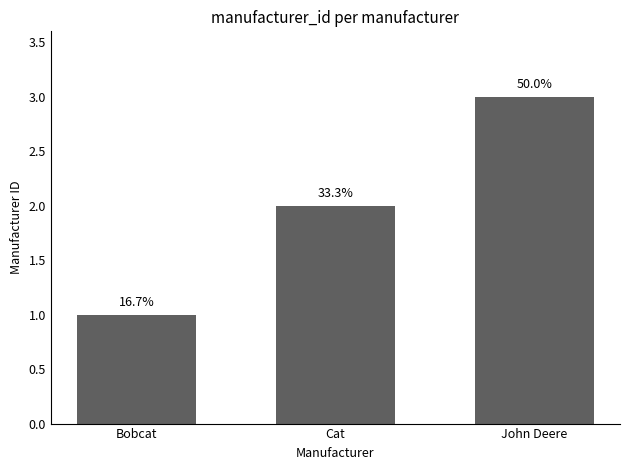

List the labels in order of value, largest first.

John Deere, Cat, Bobcat